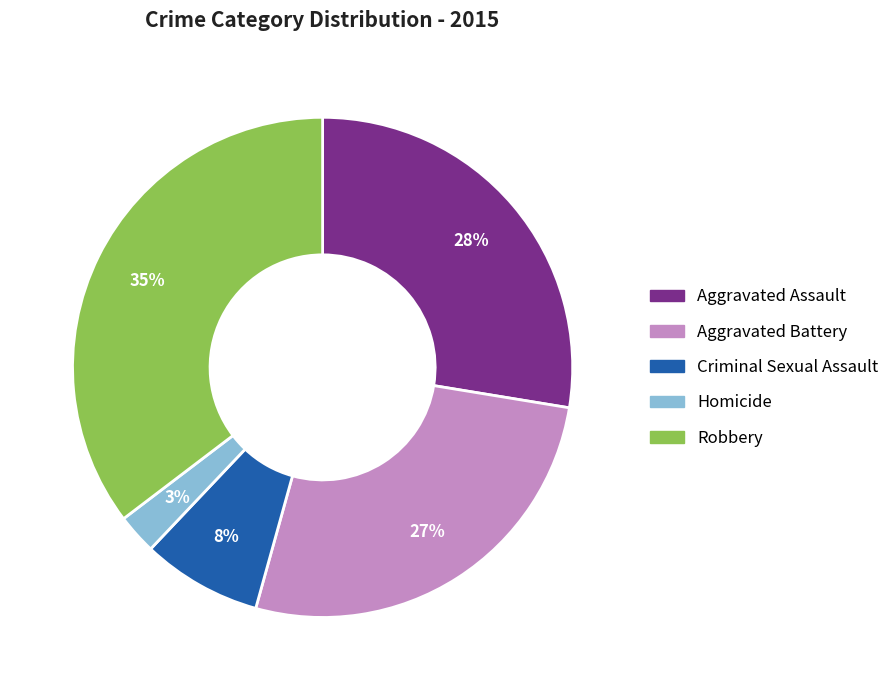

Is it true that Homicide is 3% of the pie?

True